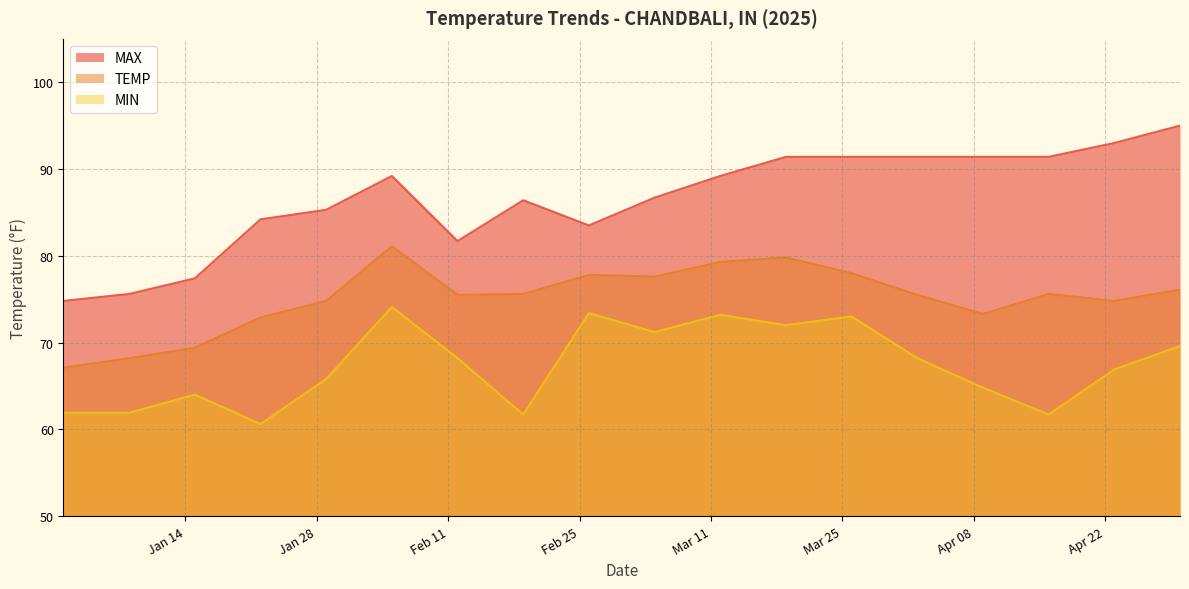

Between 2025-03-12 and 2025-04-09, which is larger?

2025-04-09